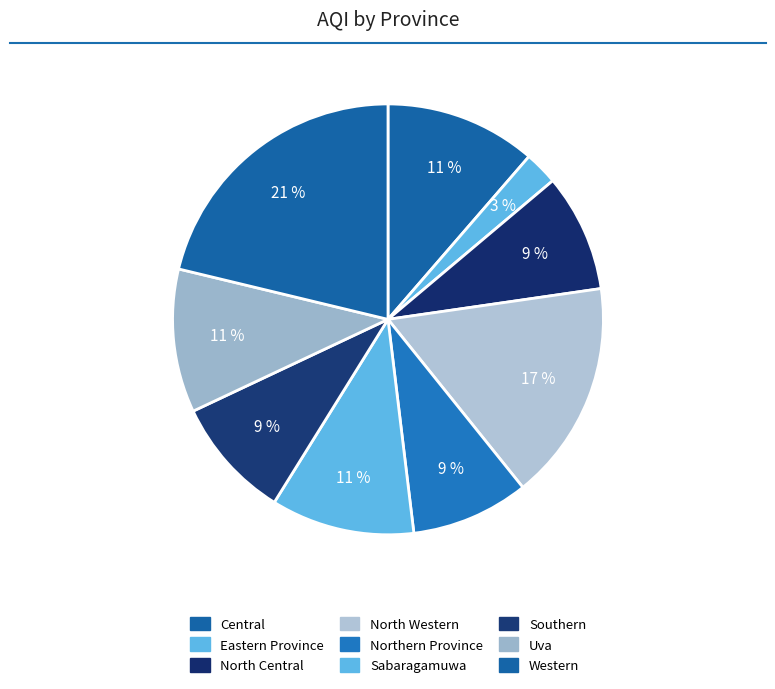

What is the change in value from North Central to Western?

+84